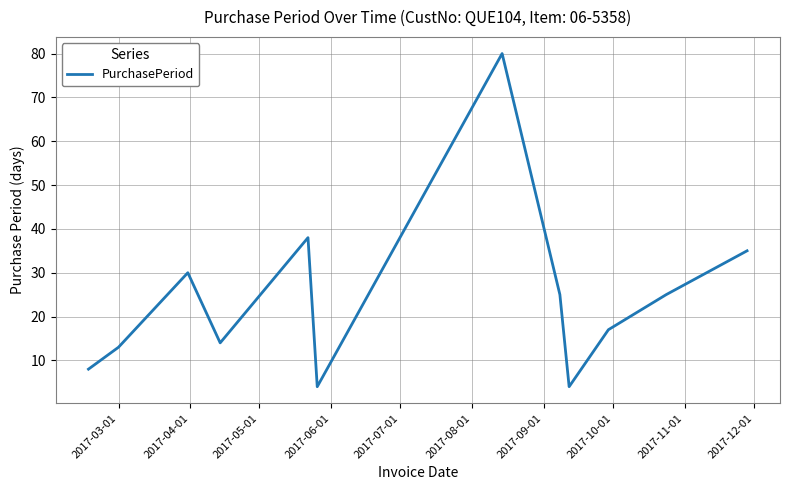

What is the difference between the maximum and minimum values?

76